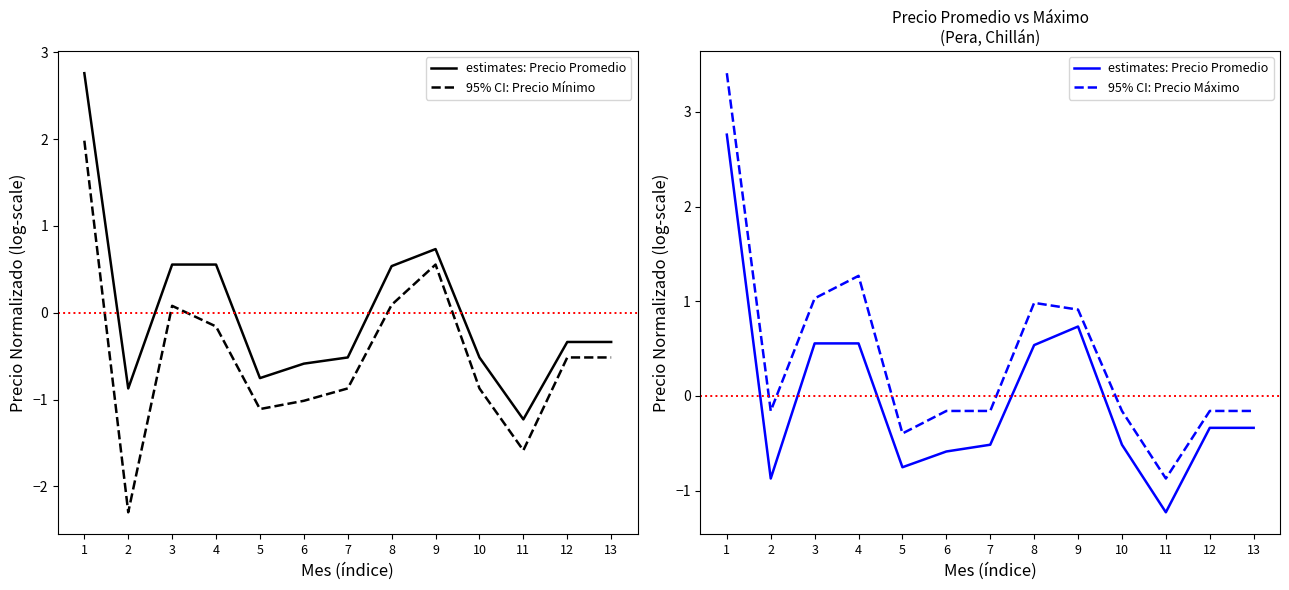

What is the average value of the 95% CI: Precio Mínimo series?

-0.5